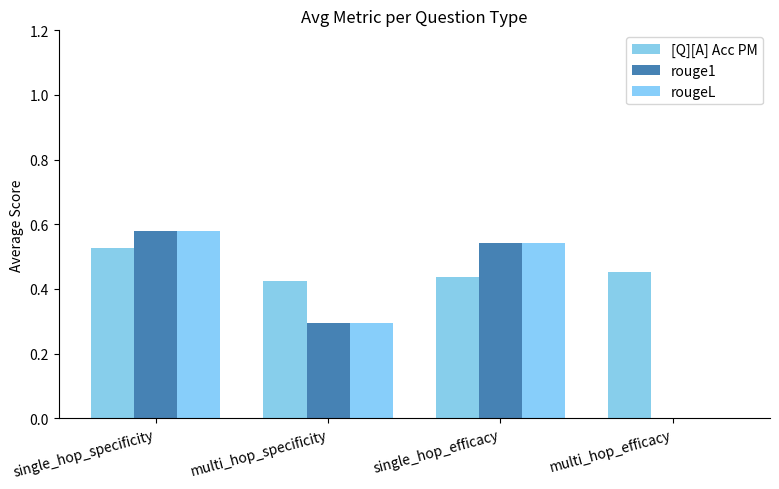

What is the difference between the maximum and minimum values in the rouge1 series?

0.6